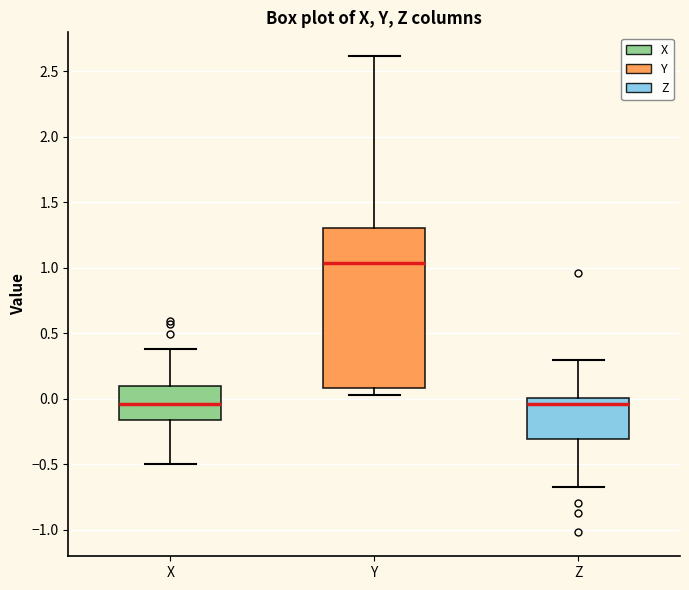

Comparing the boxes themselves (not the whiskers), which one is the tallest?

Y